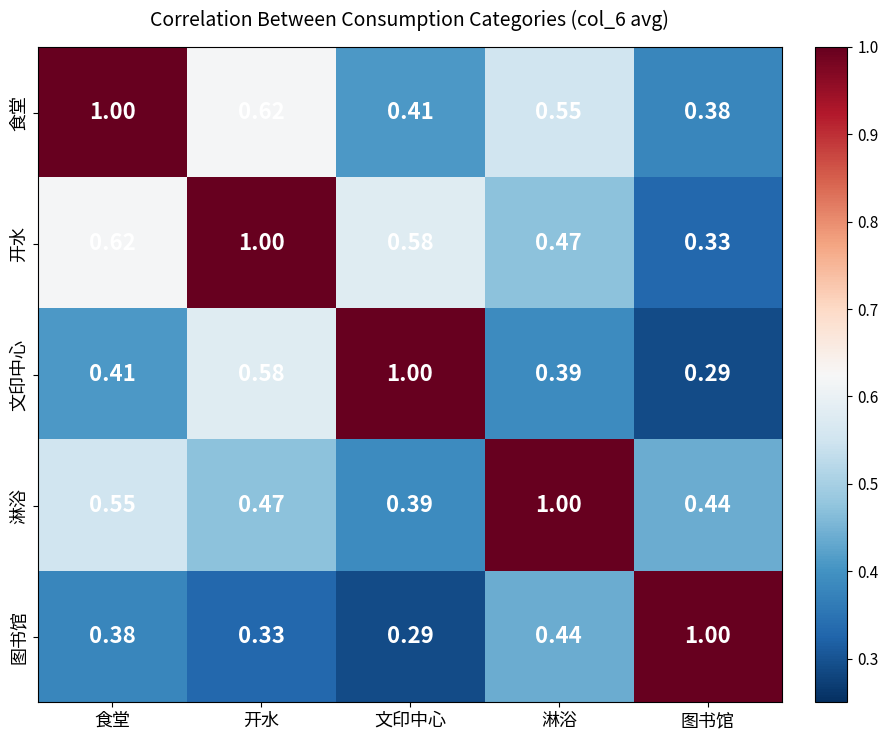

Where is 图书馆 nearest to the value 0?

文印中心